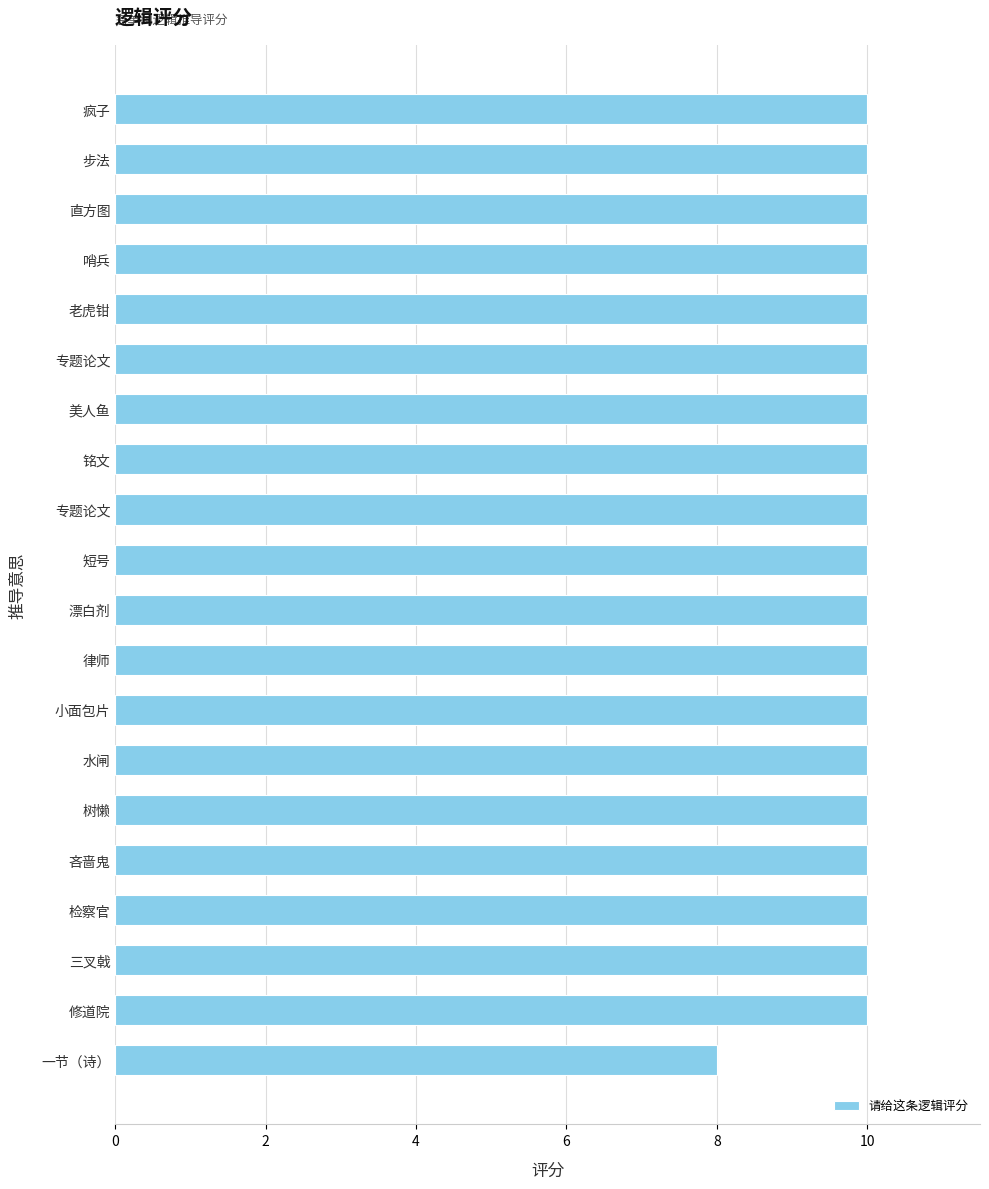

How many bars are there in total?

20